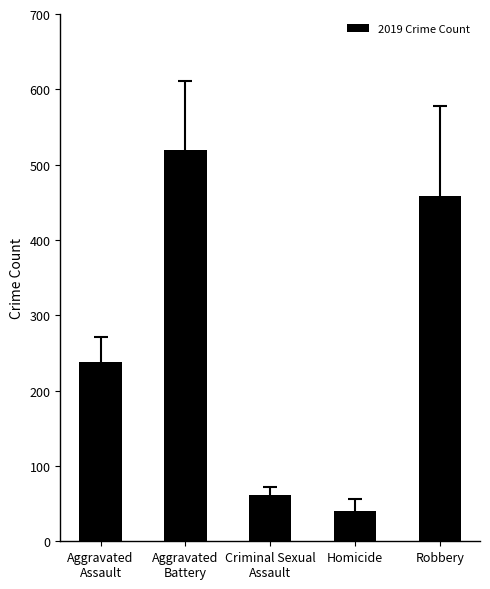

Is it true that the value at Robbery is 458?

True